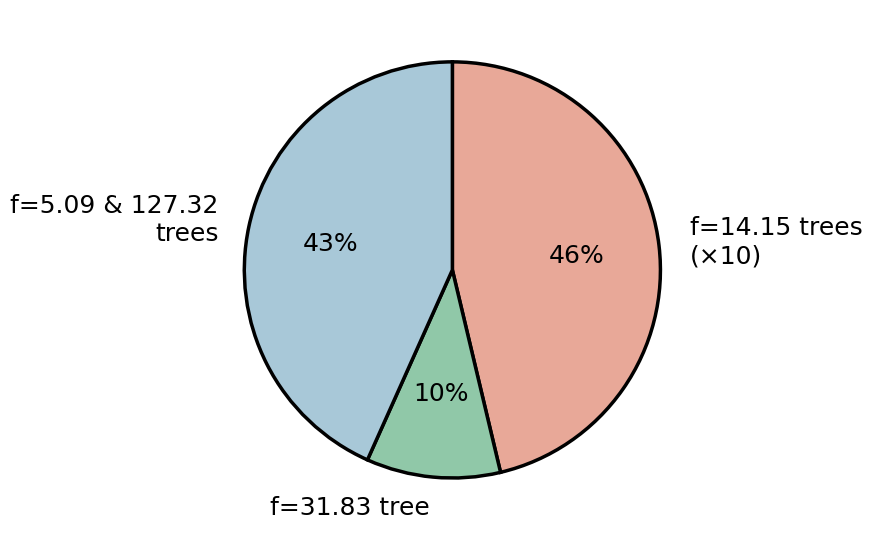

True or false: f=5.09 & 127.32 trees accounts for 43% of the total.

True